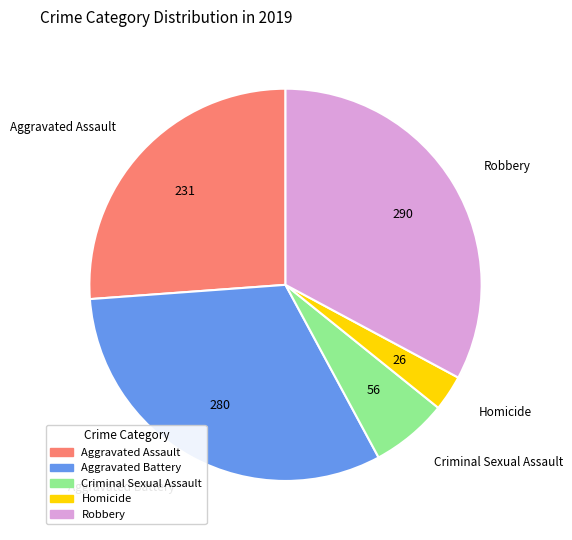

What is the ratio of the value at Aggravated Assault to the value at Criminal Sexual Assault?

4.1